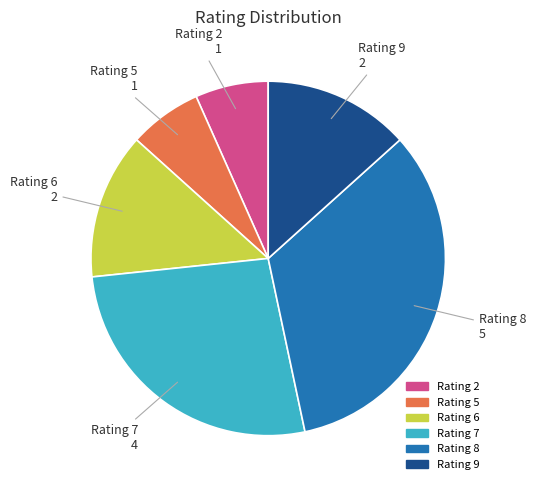

What is the largest slice in the pie chart?

Rating 8